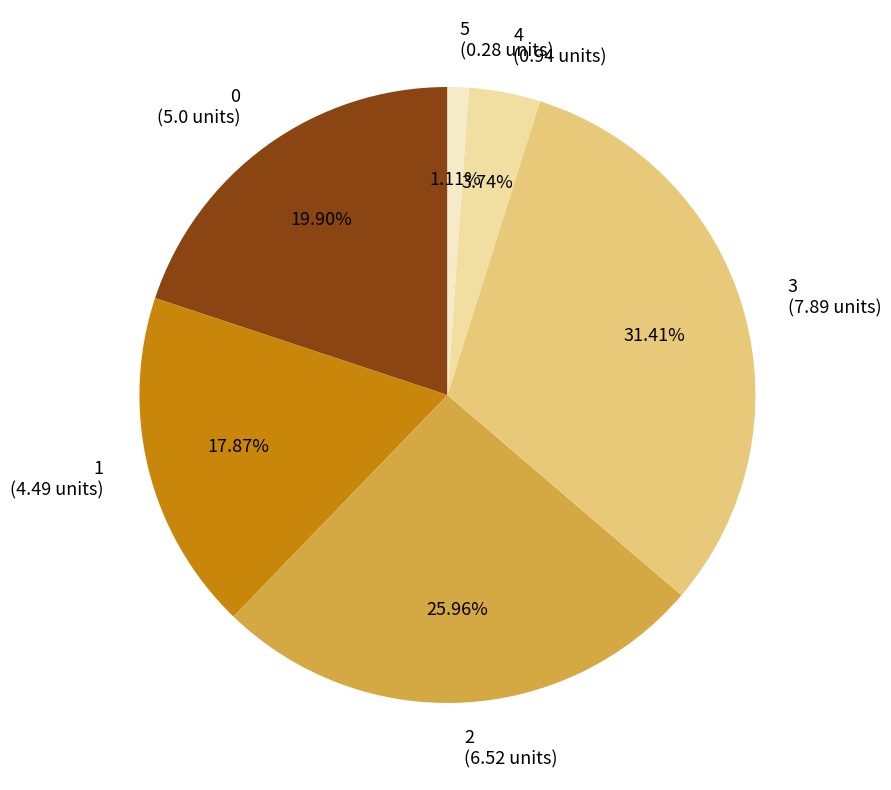

Which category has the biggest portion of the pie?

3